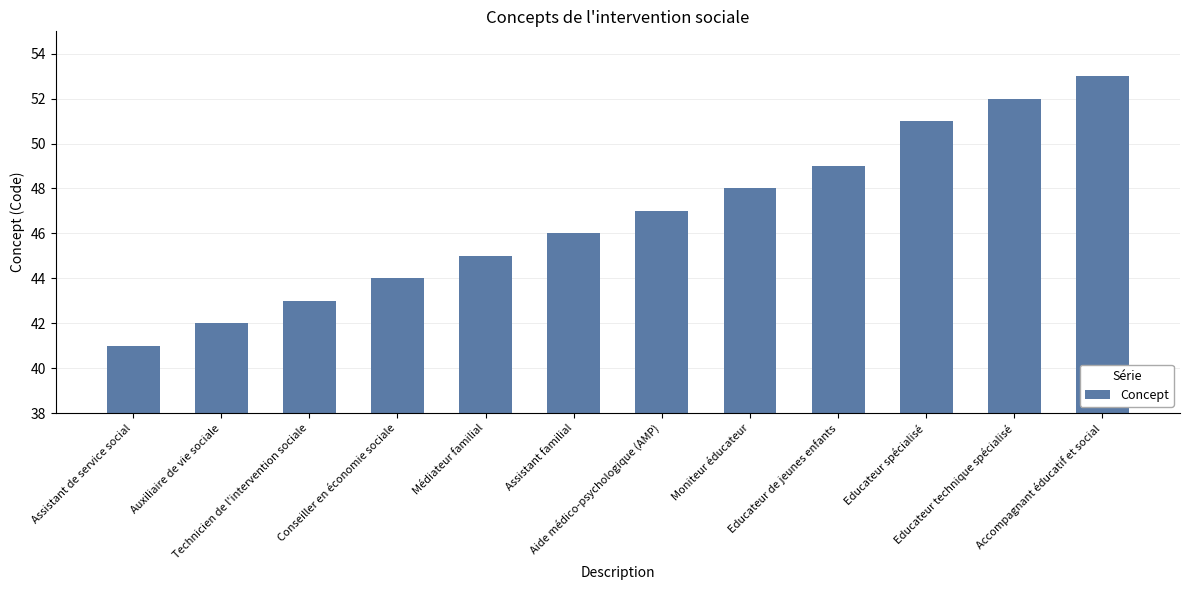

Reading left to right, list all the values displayed in this chart.

41	42	43	44	45	46	47	48	49	51	52	53